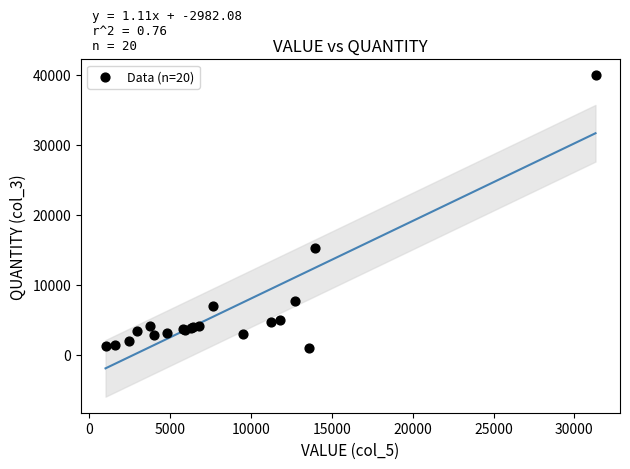

What Y value in the scatter plot is closest to 20451?

15329